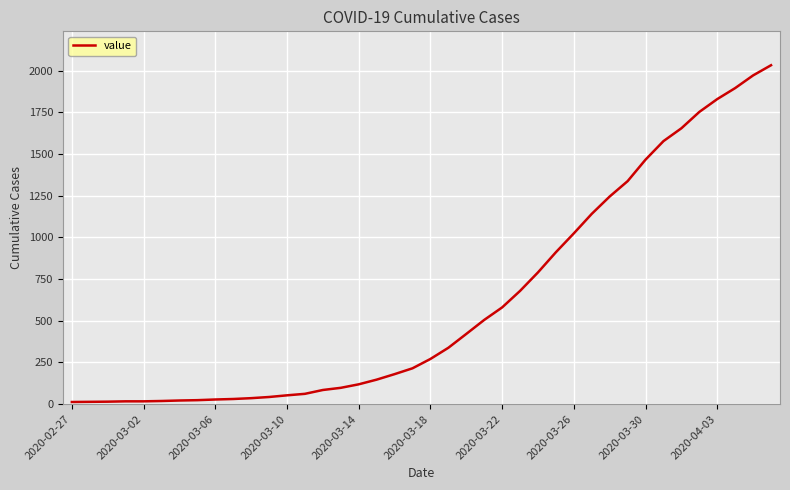

What is the greatest value displayed?

2032